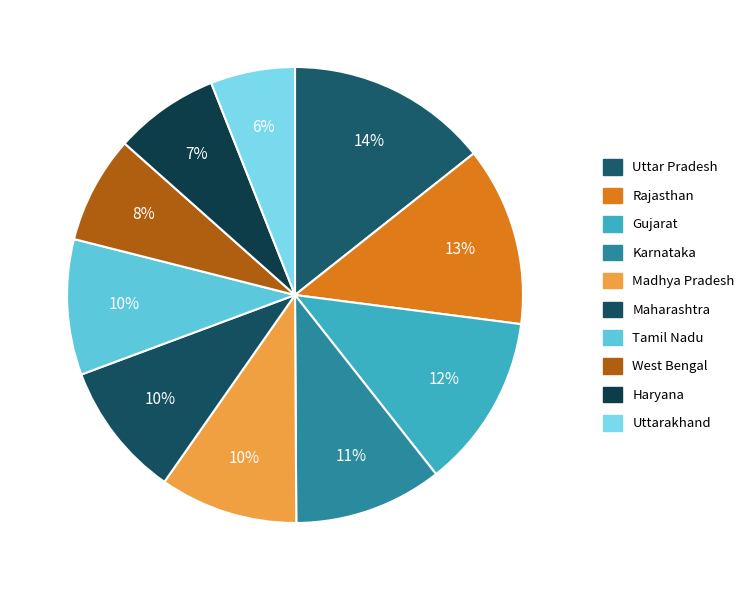

How many segments does this pie chart have?

10